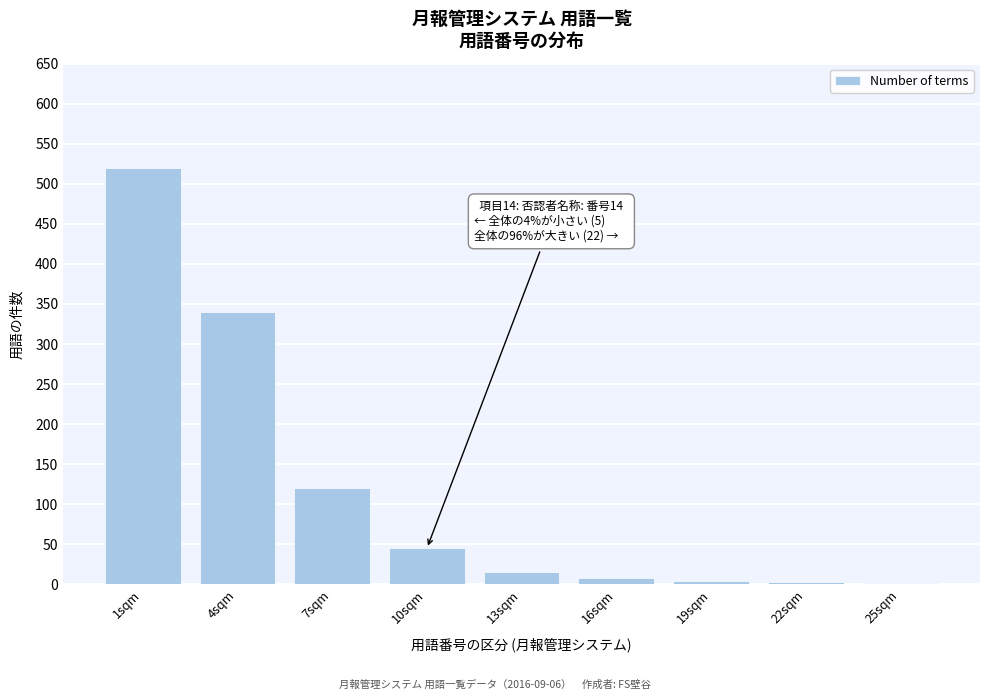

At which category does the chart reach its peak across all series?

1sqm